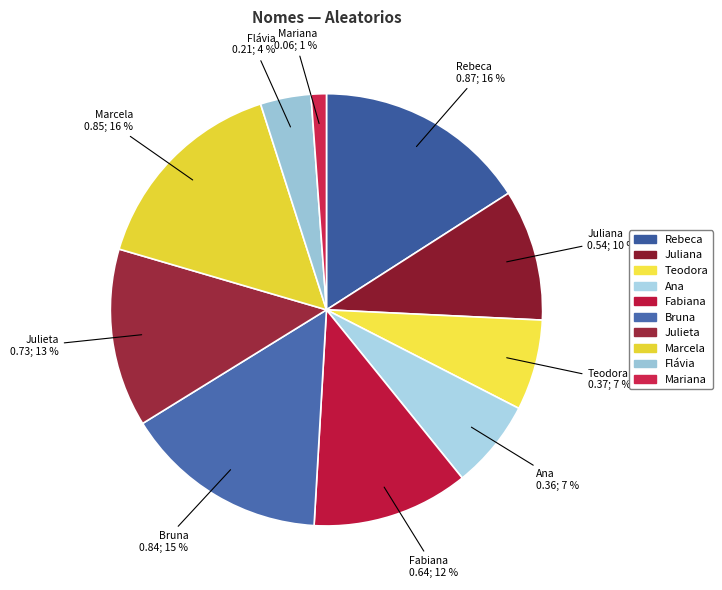

Which category has the smallest portion of the pie?

Mariana